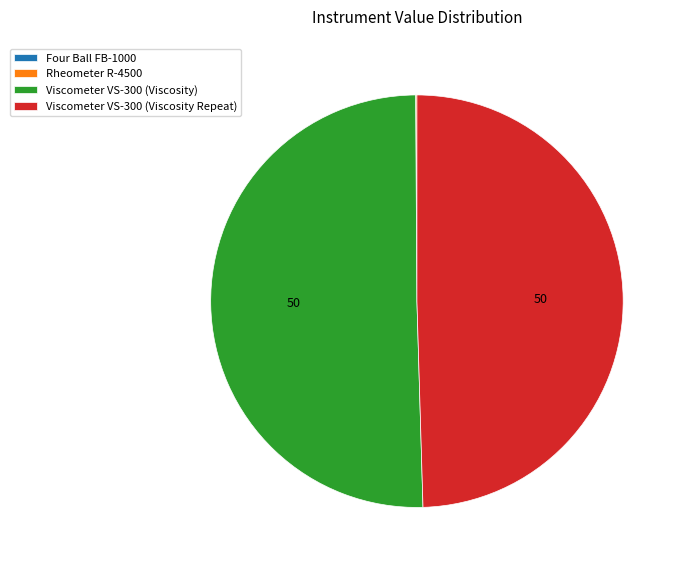

Between Viscometer VS-300 (Viscosity Repeat) and Viscometer VS-300 (Viscosity), which is larger?

Viscometer VS-300 (Viscosity)